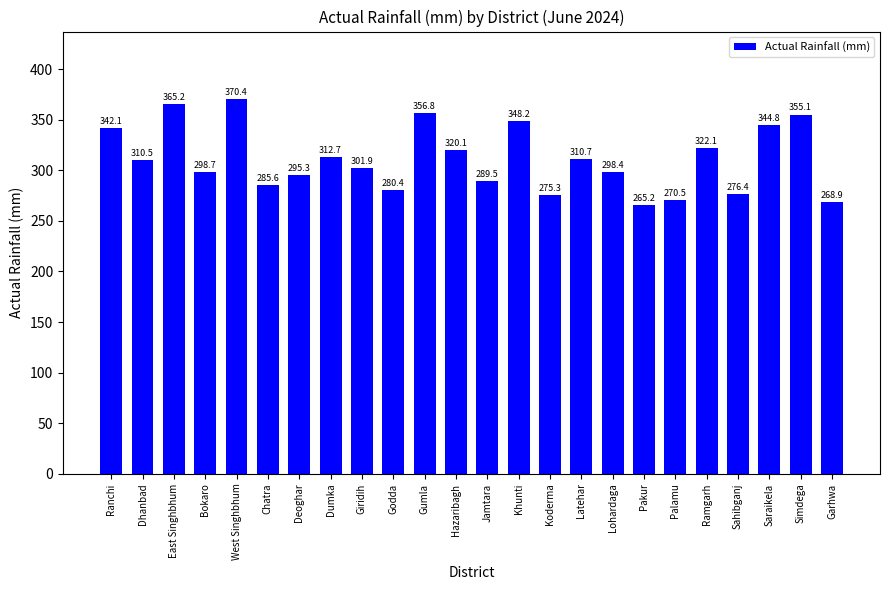

The value at Koderma is 187.6. True or false?

False